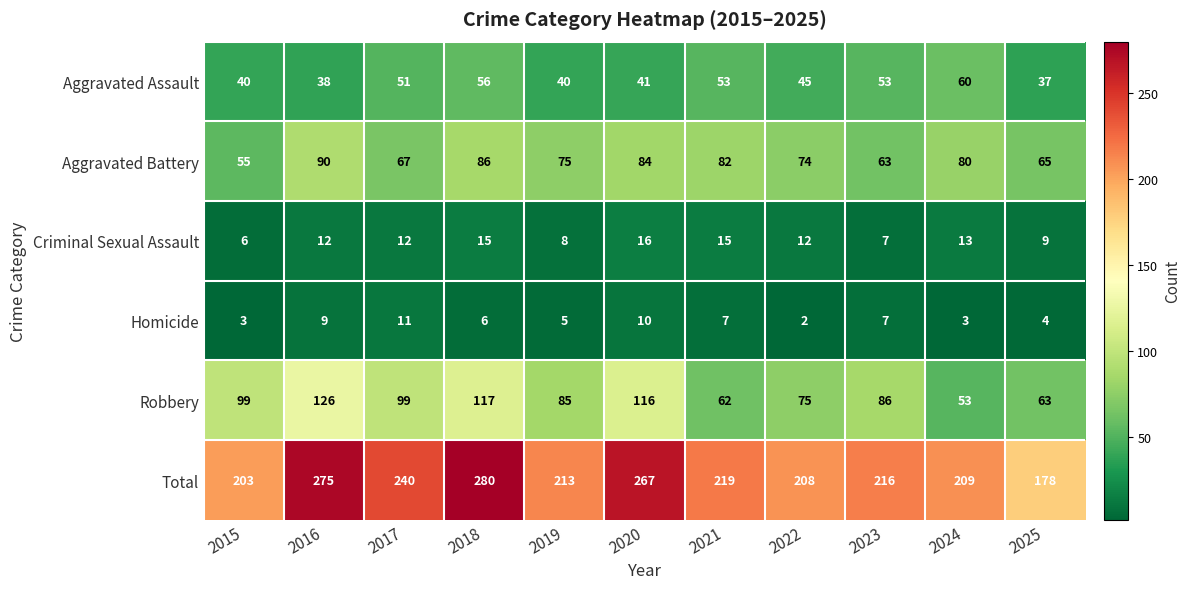

At how many categories does at least one series exceed 35?

11